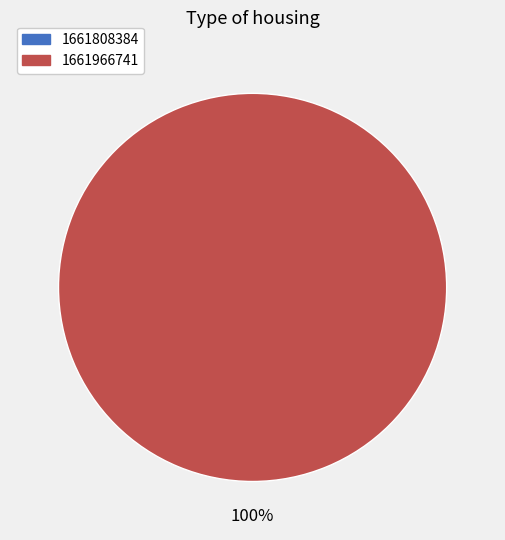

To the nearest percent, what is the average slice percentage?

50%